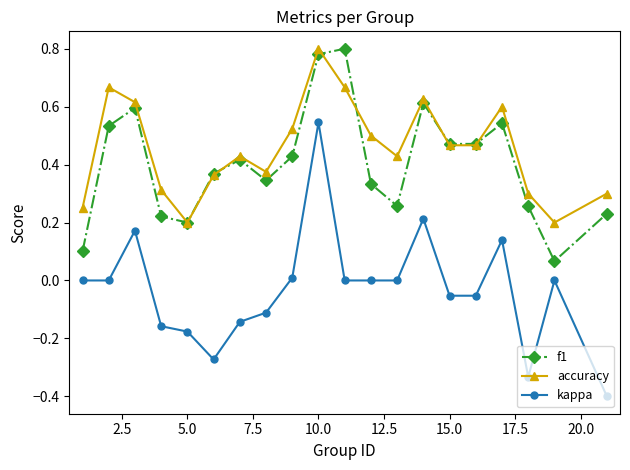

Which series has the largest range (max minus min)?

kappa